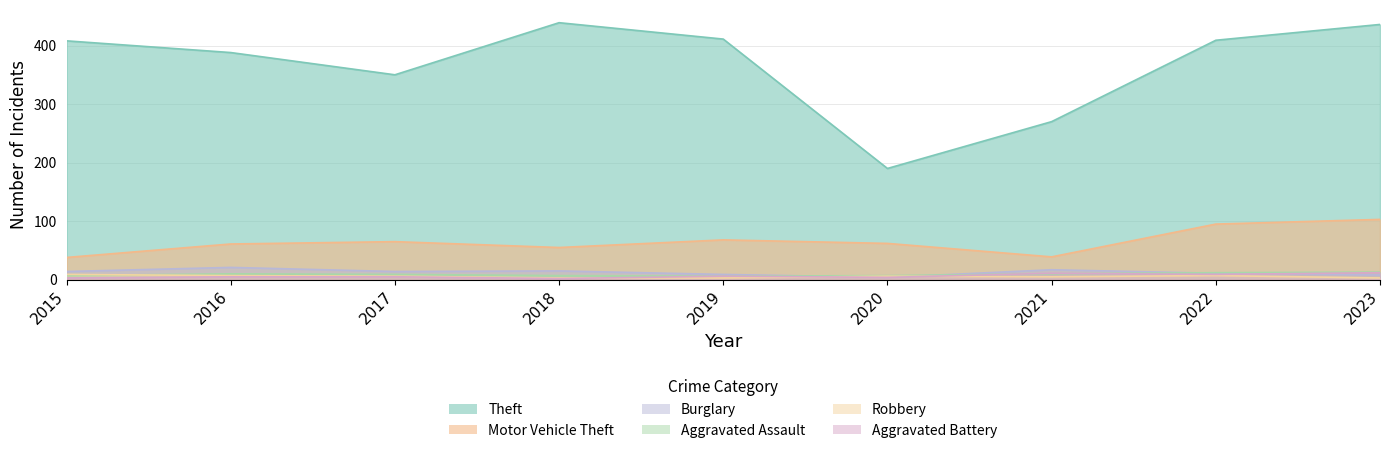

Does the chart display data point markers on the line(s)?

No